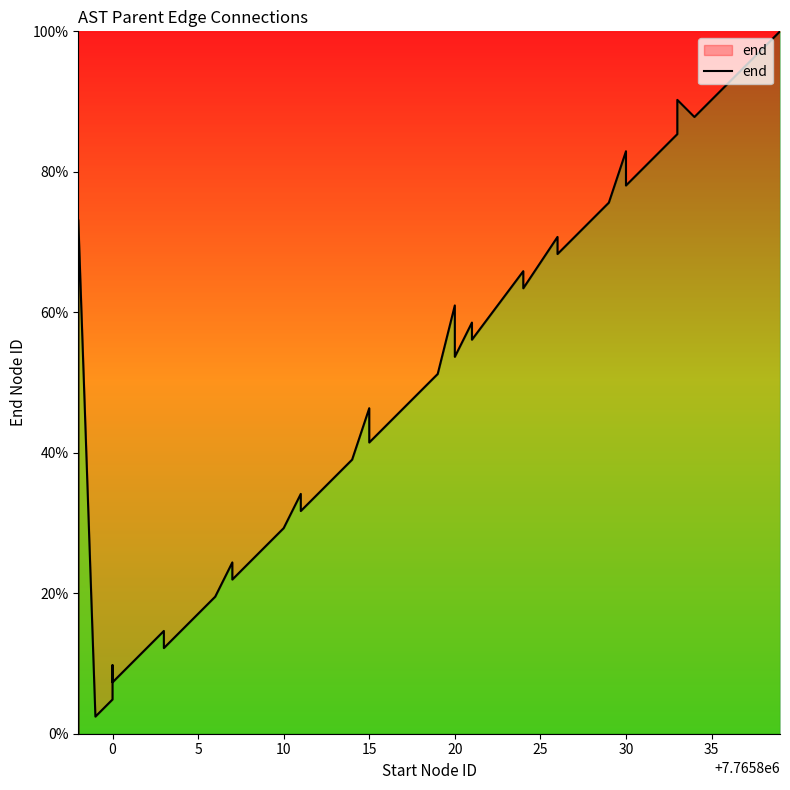

Reading left to right, what are all the values shown in this chart?

0.0	17.1	26.8	36.6	73.2	2.4	4.9	9.8	7.3	14.6	12.2	19.5	24.4	22.0	29.3	34.1	31.7	39.0	46.3	41.5	43.9	48.8	51.2	61.0	53.7	58.5	56.1	65.9	63.4	70.7	68.3	75.6	82.9	78.0	80.5	85.4	90.2	87.8	92.7	100.0